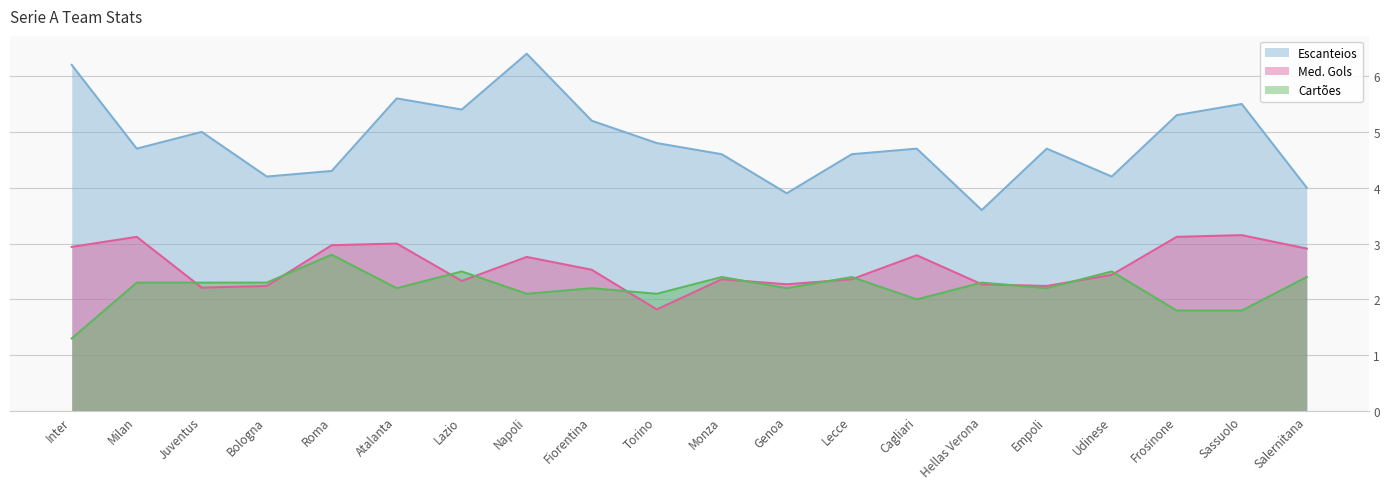

How many interior local peaks does the Cartões series have?

7